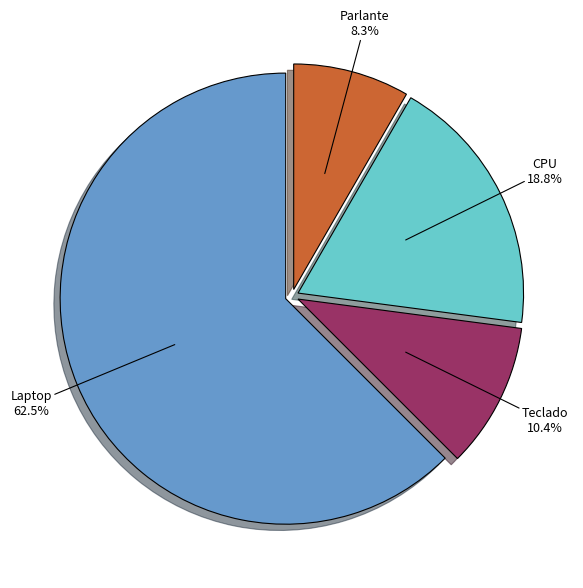

To the nearest percent, what percentage of the pie is Parlante?

8%